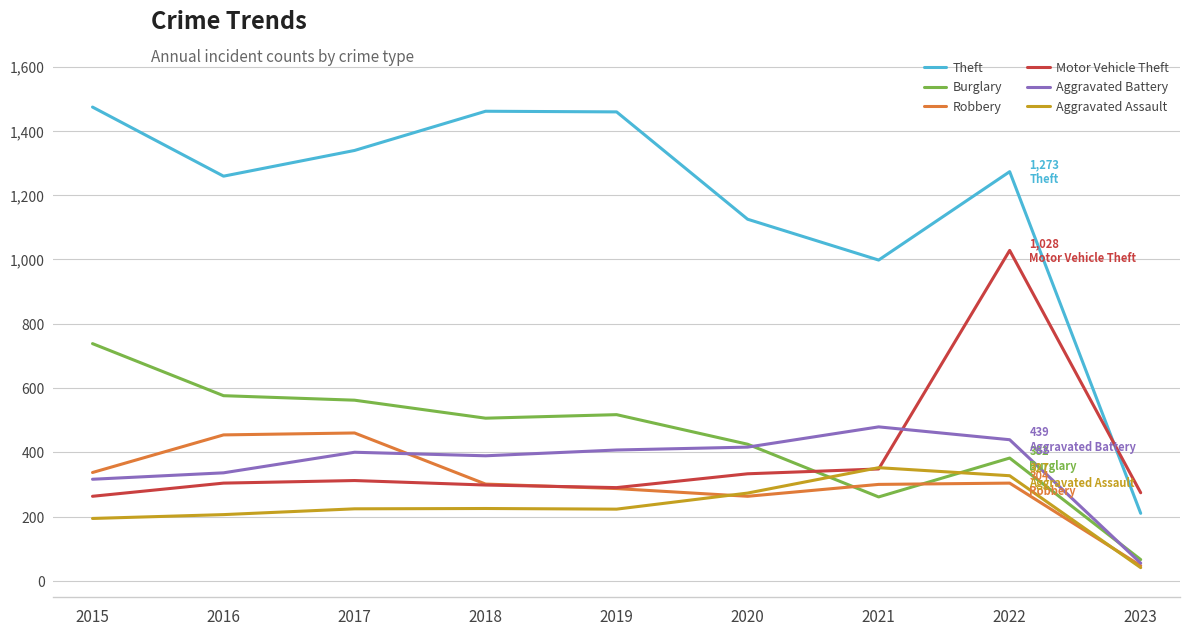

True or false: Theft and Robbery cross at least once.

False